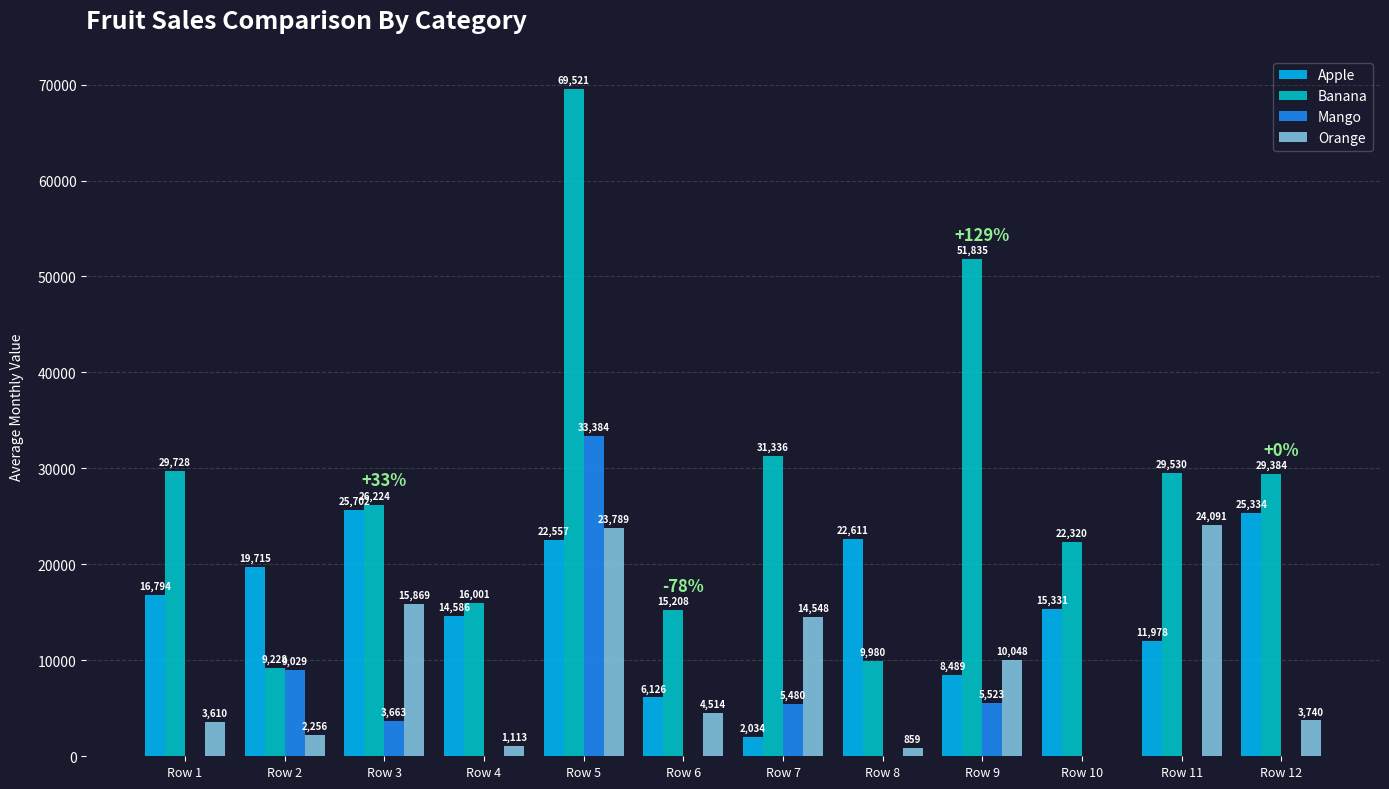

Between Row 3 and Row 6, which series saw the biggest shift?

Apple